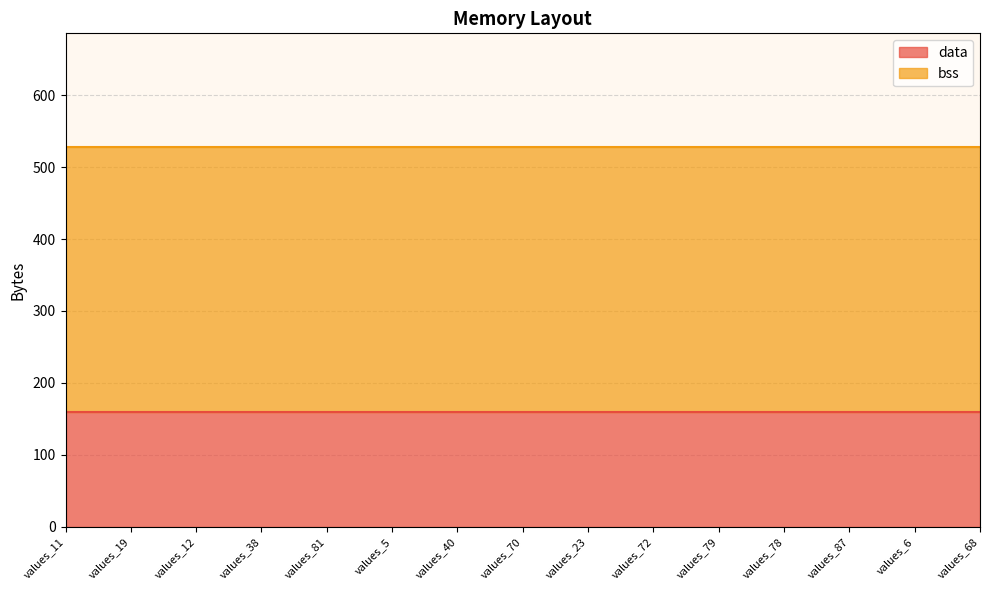

At values_38, list the series in order from largest to smallest.

bss, data